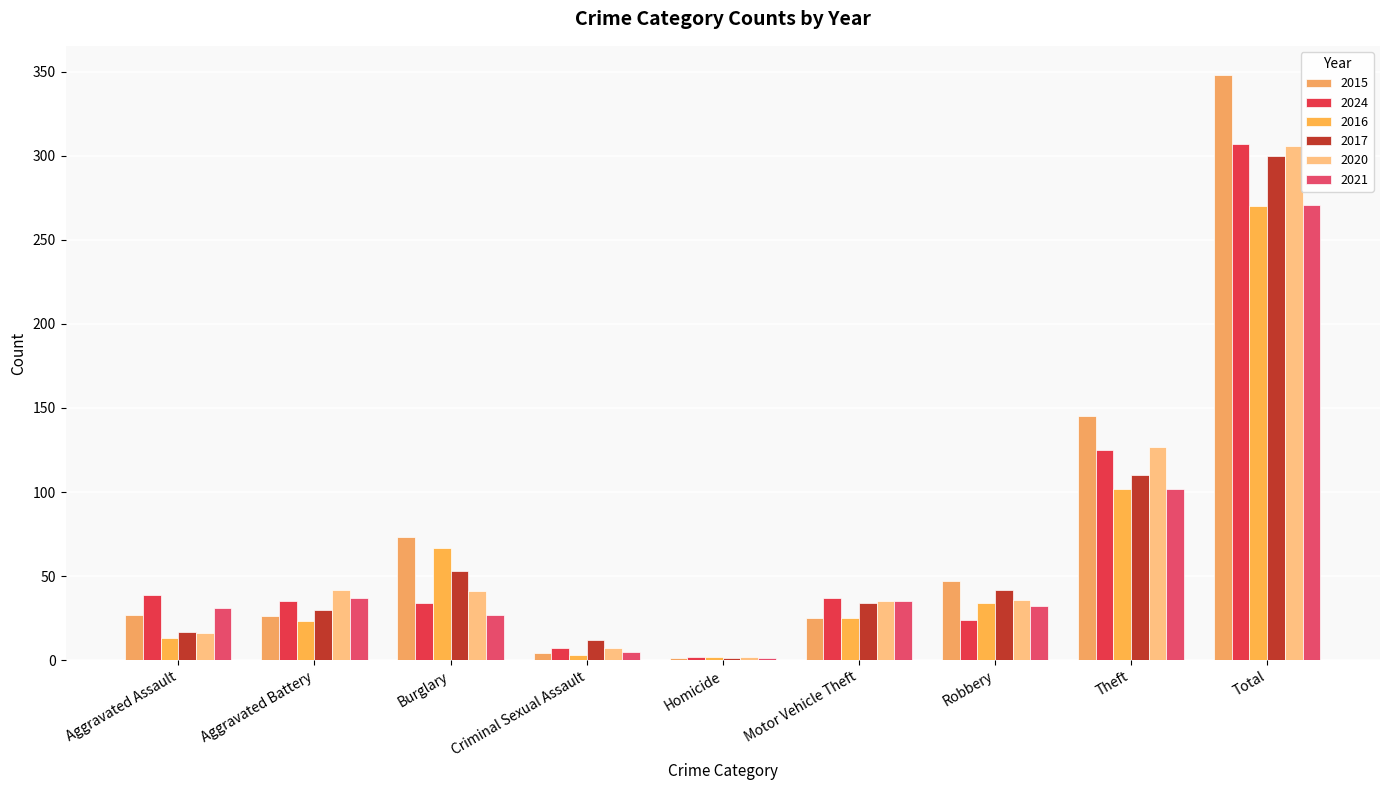

What is the average value of the 2016 series?

60